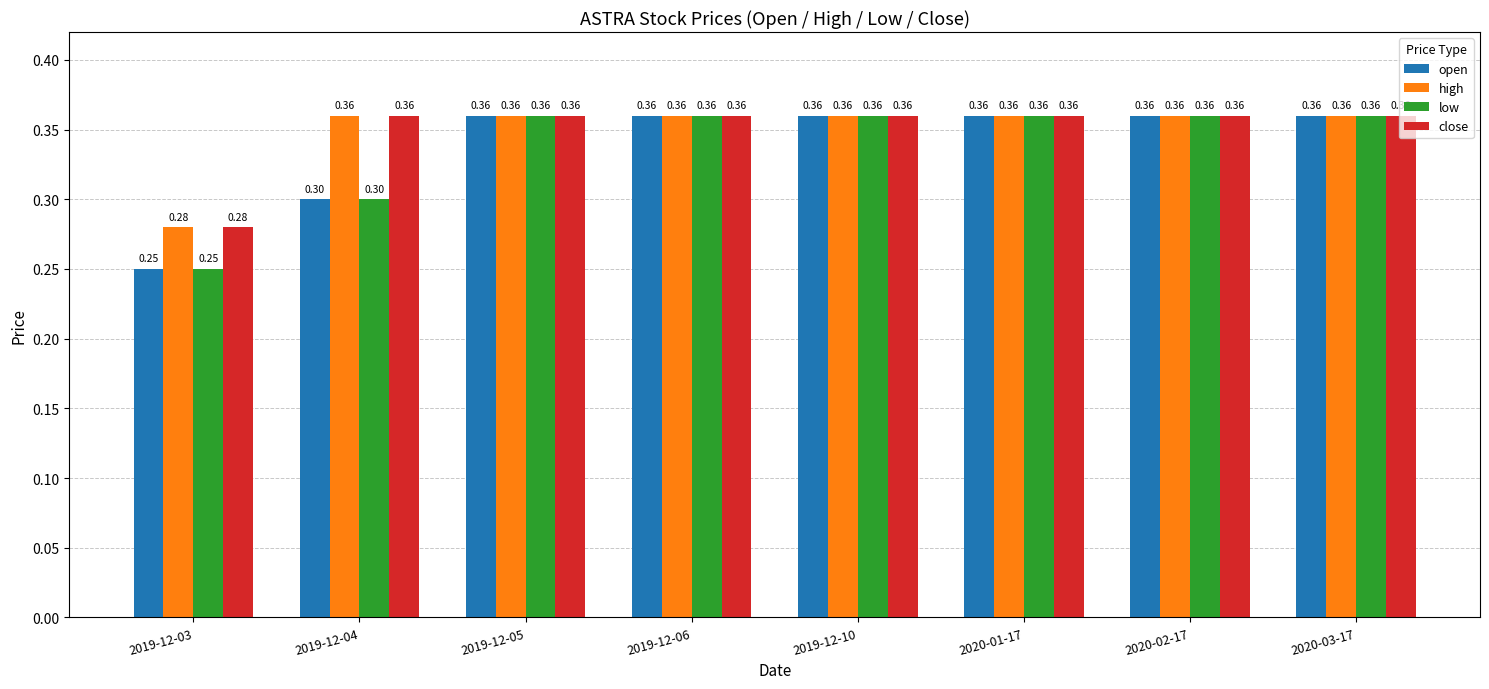

What is the sum of the high values at 2020-02-17 and 2019-12-05?

0.7